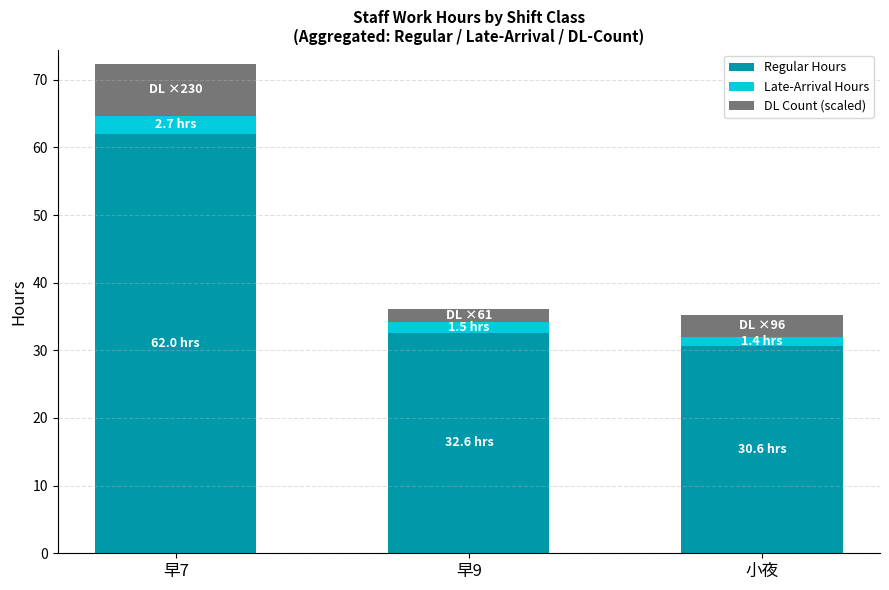

Reading left to right, list the values for the Regular Hours series.

早7=62.0	早9=32.6	小夜=30.6